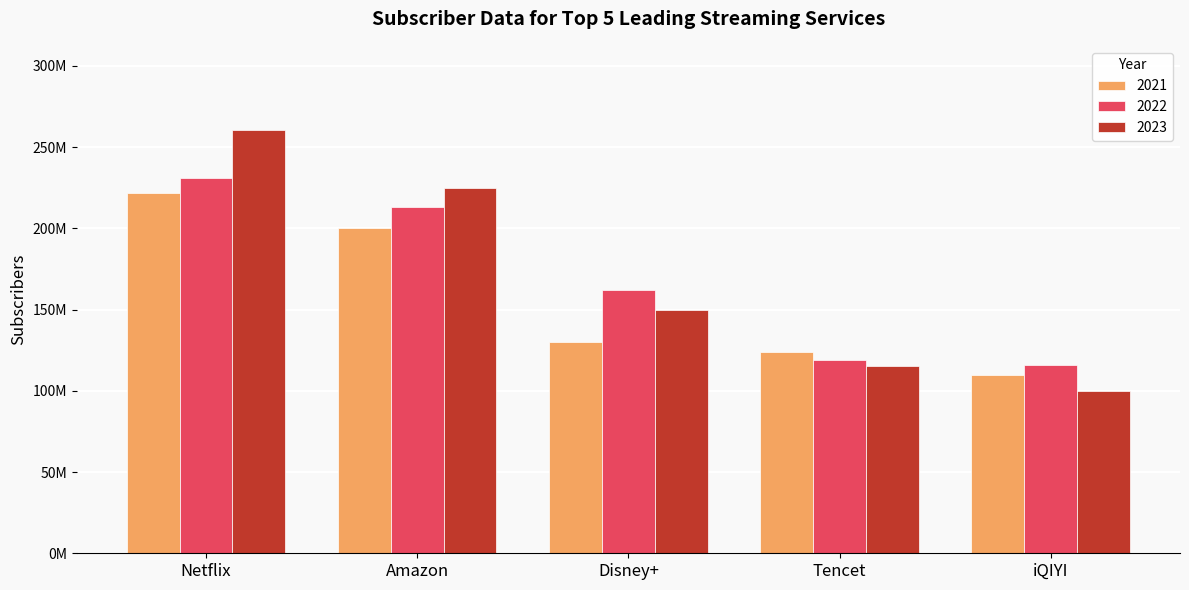

Is the value of 2021 at Disney+ greater than the value of 2022 at iQIYI?

Yes